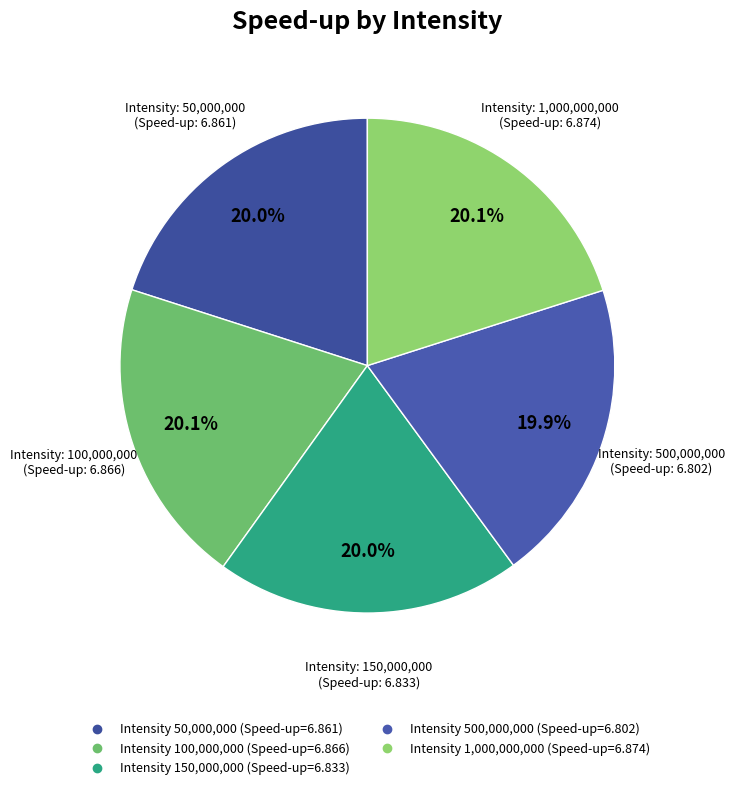

How many slices are in this pie chart?

5